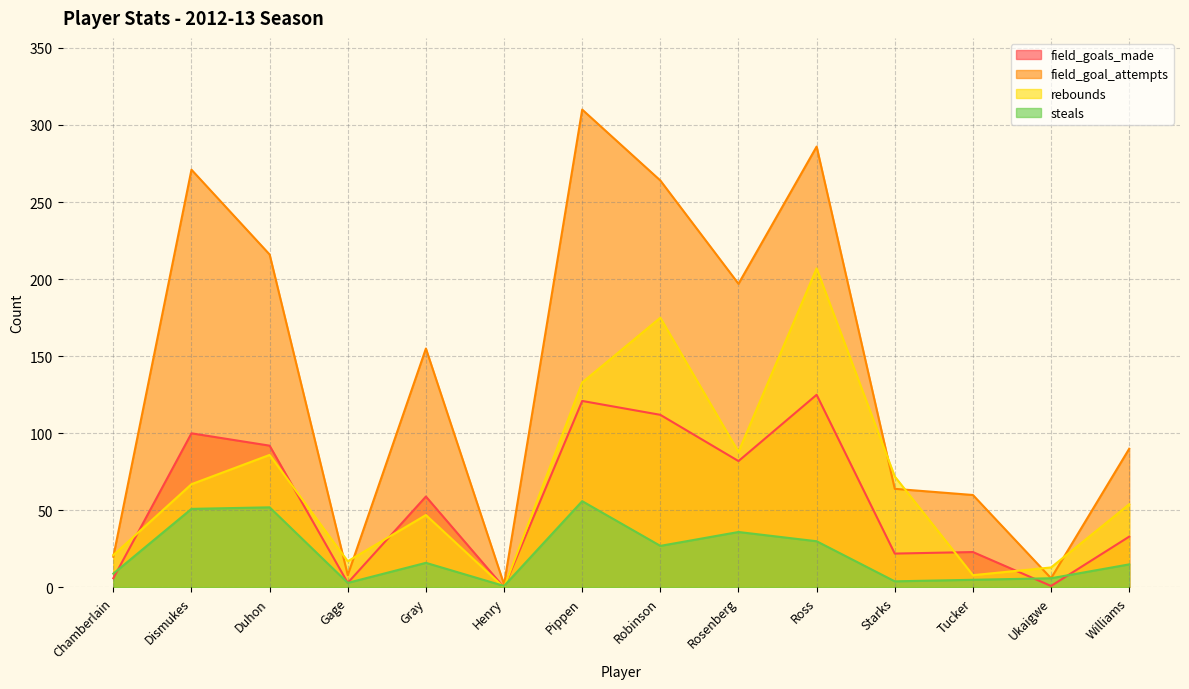

Reading left to right, list all the values displayed in this chart.

field_goals_made: 6	100	92	3	59	0	121	112	82	125	22	23	1	33
field_goal_attempts: 20	271	216	8	155	2	310	264	197	286	64	60	6	90
rebounds: 21	67	86	17	47	0	133	175	88	207	72	8	13	54
steals: 9	51	52	3	16	1	56	27	36	30	4	5	6	15